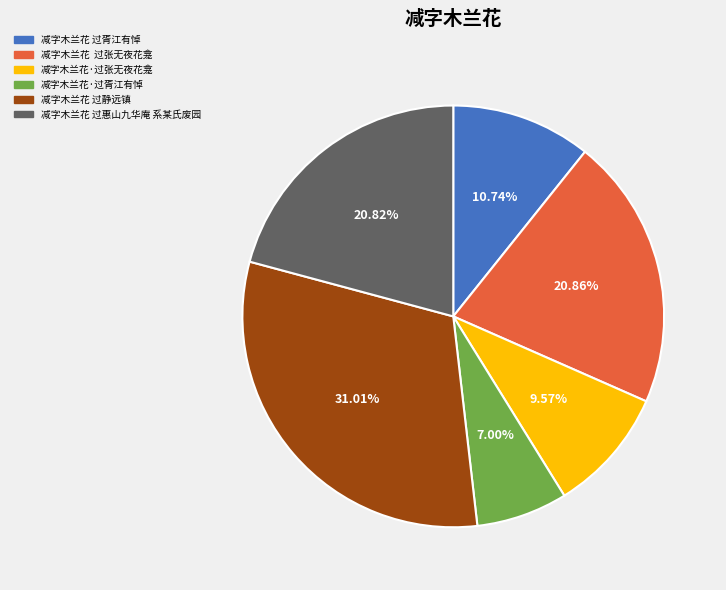

Does 减字木兰花 过静远镇 account for over 50% of the chart?

No